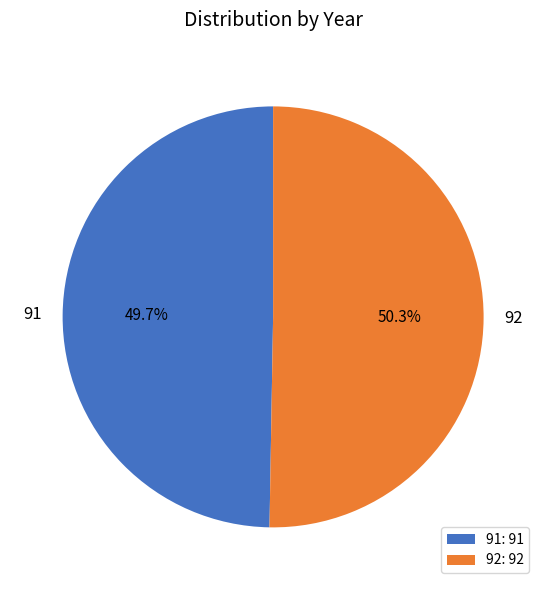

Is it true that 92 is 58% of the pie?

False